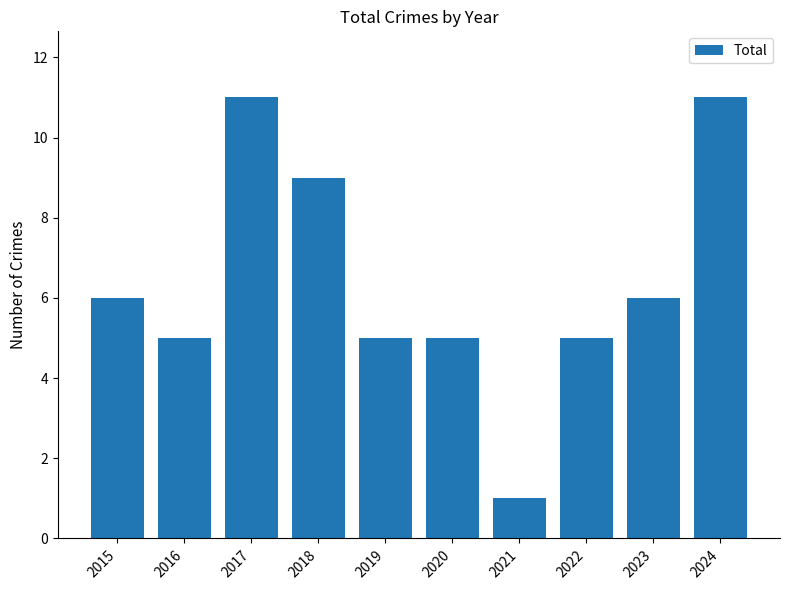

What is the sum of the values at 2018 and 2022?

14